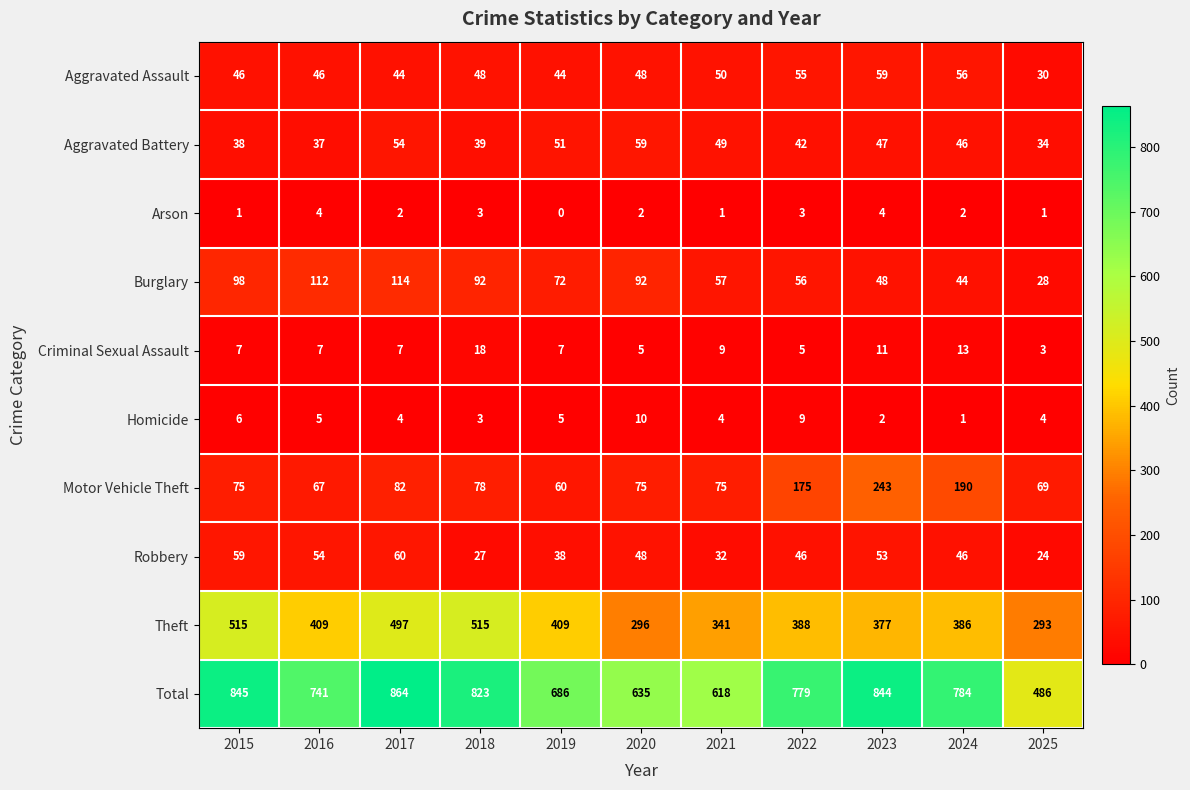

At which category does the chart reach its peak across all series?

2017